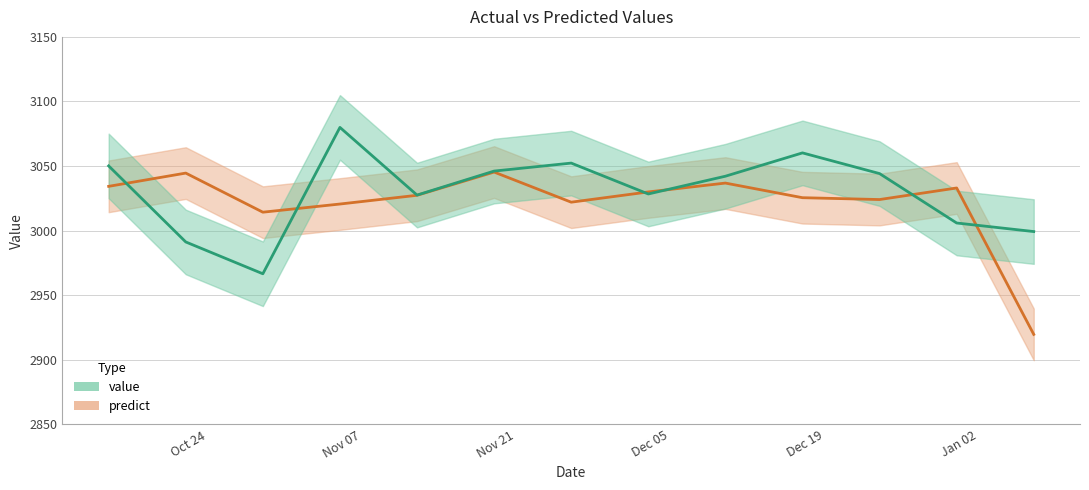

In predict, how many points are higher than both neighbors (excluding endpoints)?

4